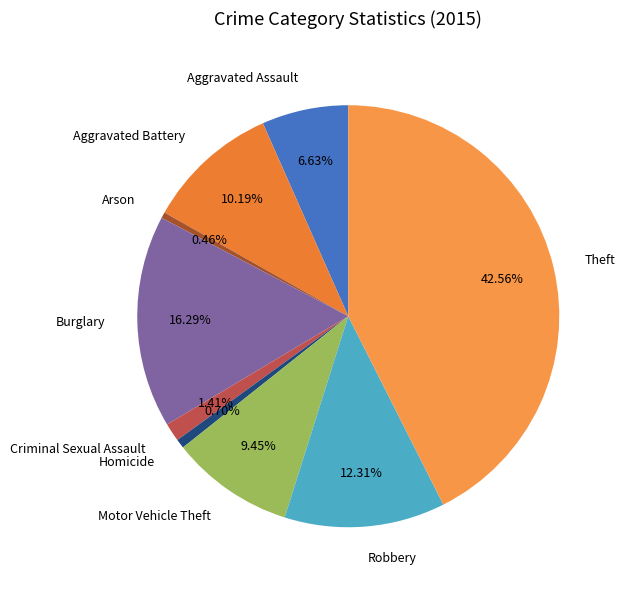

To the nearest percent, what percentage of the pie is Criminal Sexual Assault?

1%